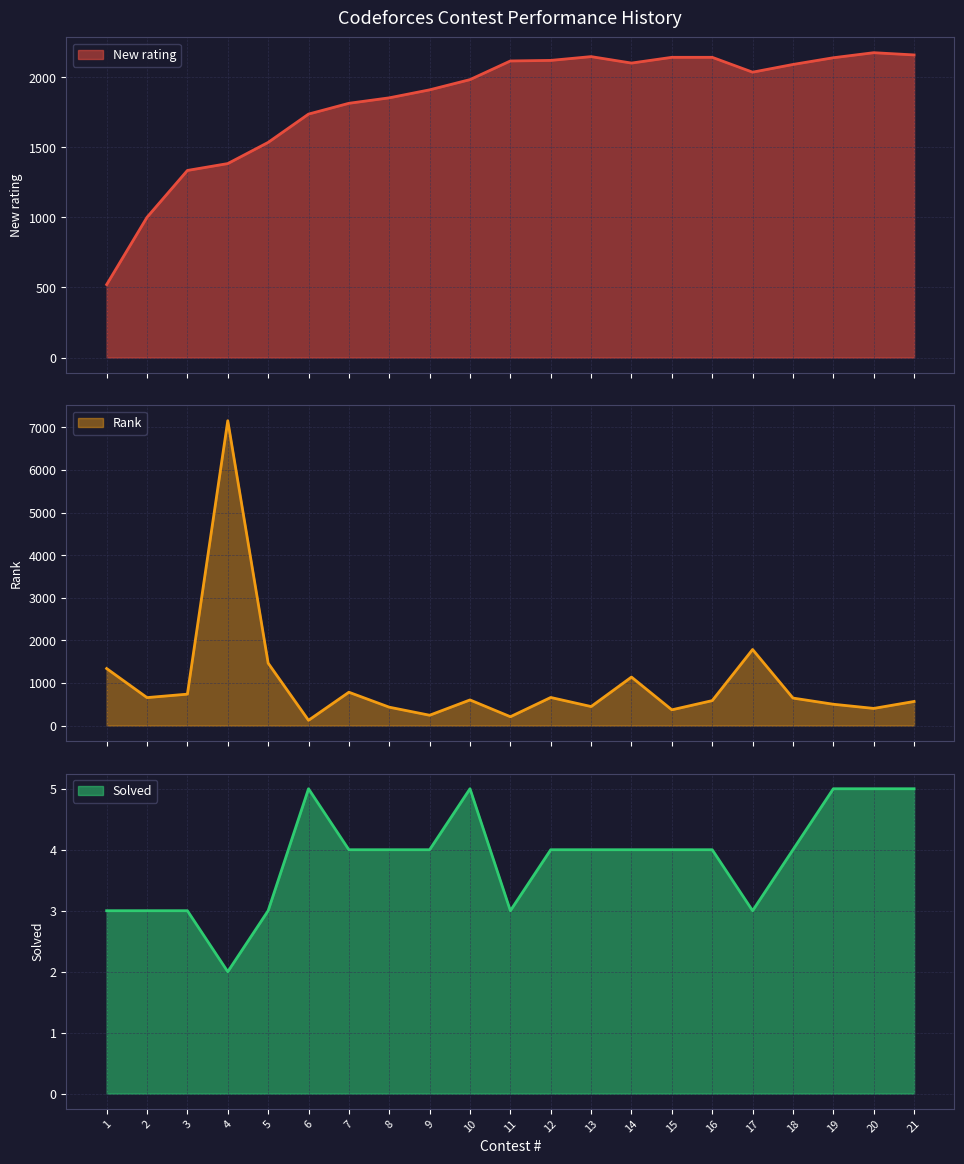

Where does the Rank series first go above 603?

1